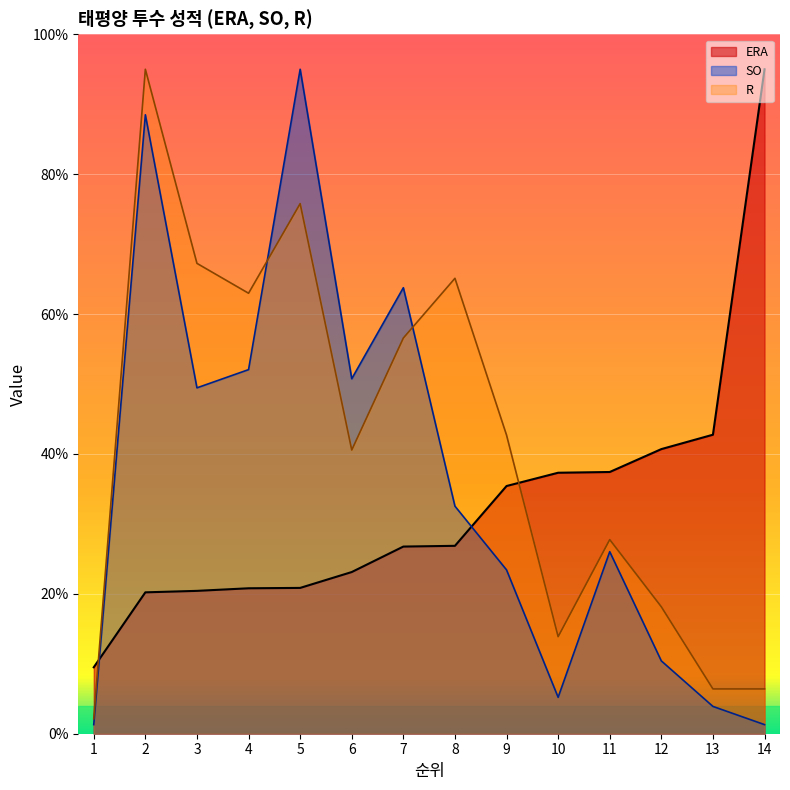

The SO series shows 14.6 at 12. True or false?

False